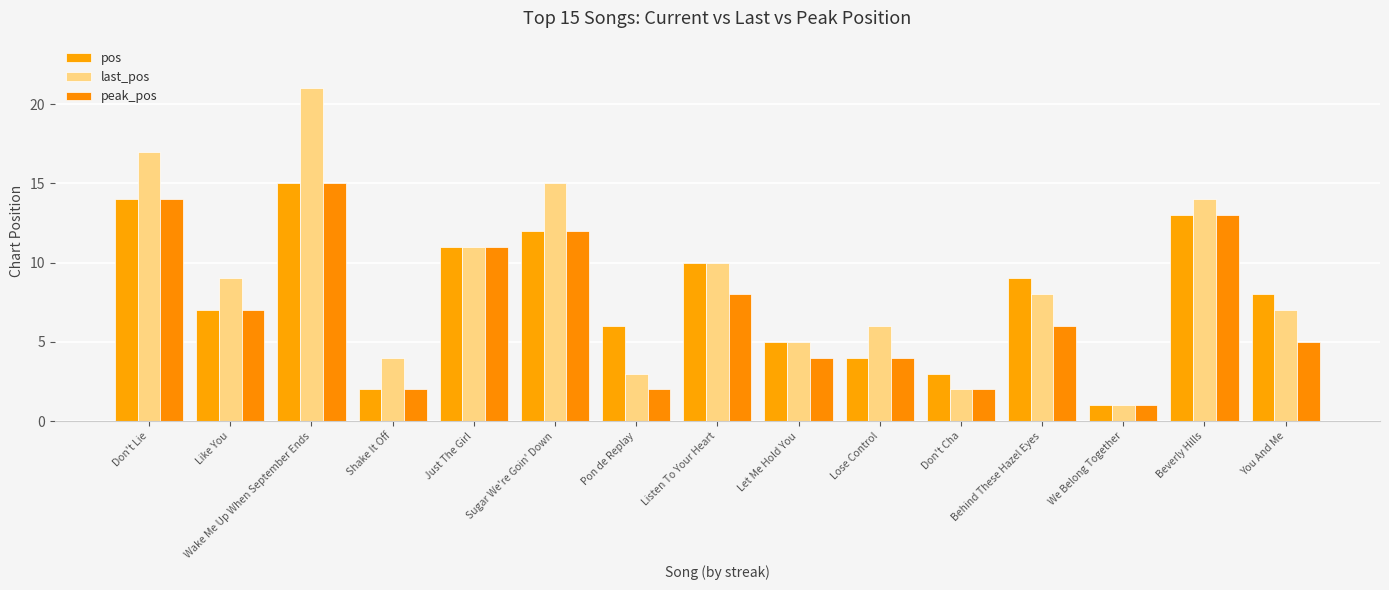

What is the sum of the last_pos values at Don't Cha and Sugar We're Goin' Down?

17